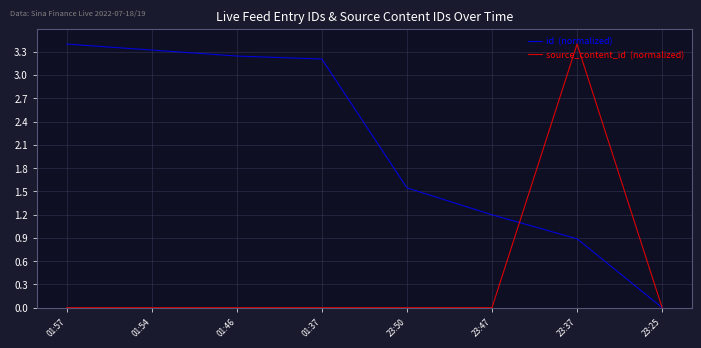

What position from the left is 23:37?

7